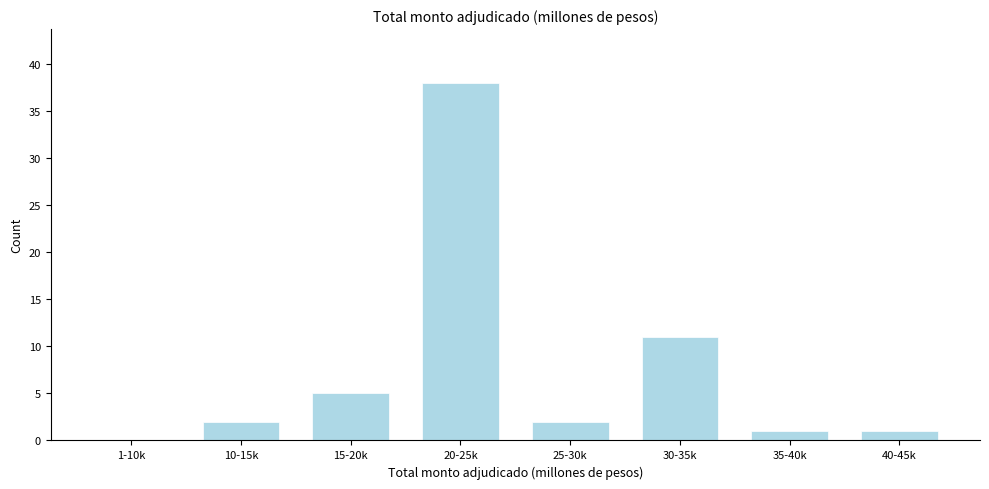

Reading left to right, transcribe all the data shown in this chart.

1-10k=0	10-15k=2	15-20k=5	20-25k=38	25-30k=2	30-35k=11	35-40k=1	40-45k=1